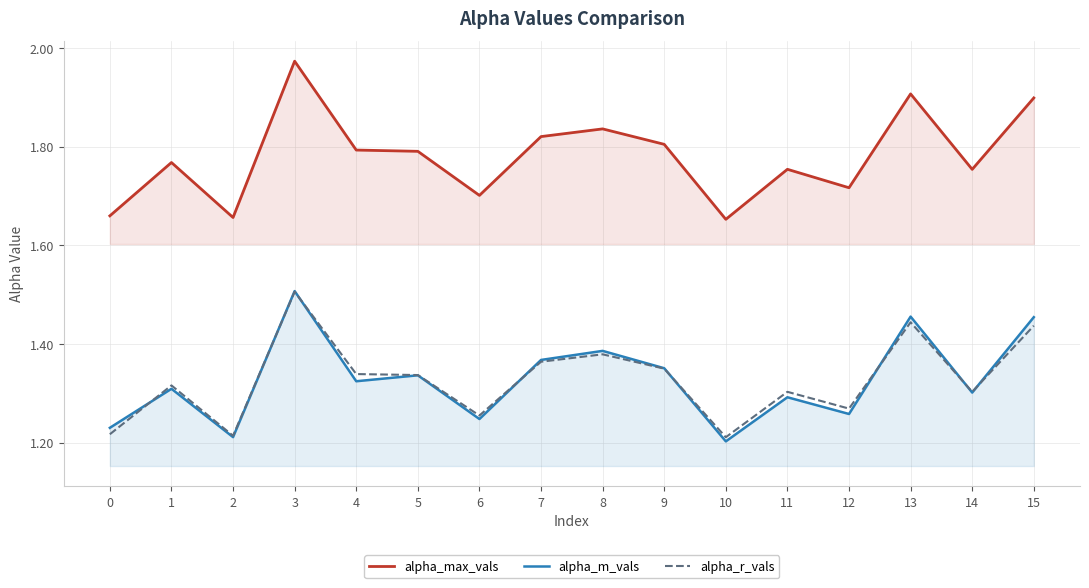

What is the difference between the maximum and minimum values in the alpha_max_vals series?

0.3